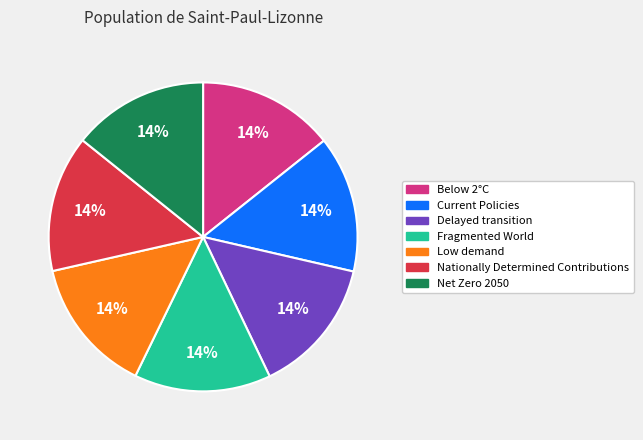

Combined, do Fragmented World and Below 2°C account for over 50%?

No